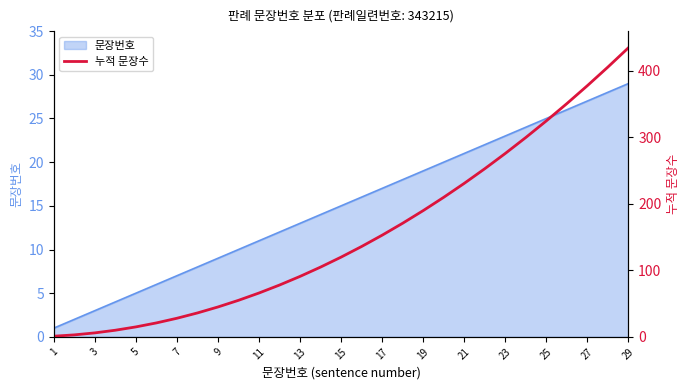

True or false: 문장번호 has a value of 7 at 7.

True